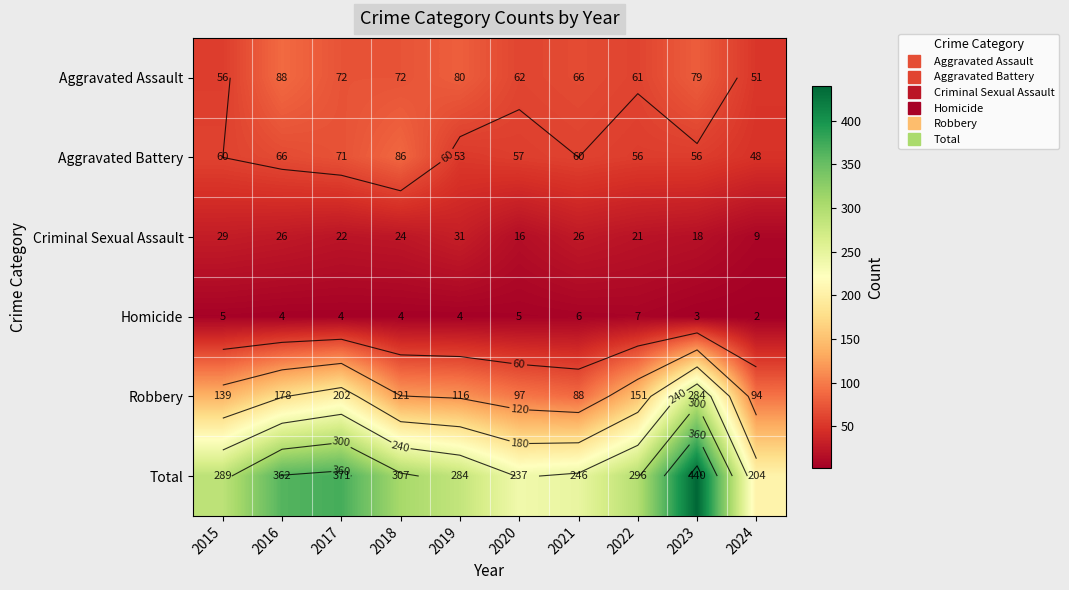

What is the difference between the second highest and second lowest values in the Aggravated Battery series?

18